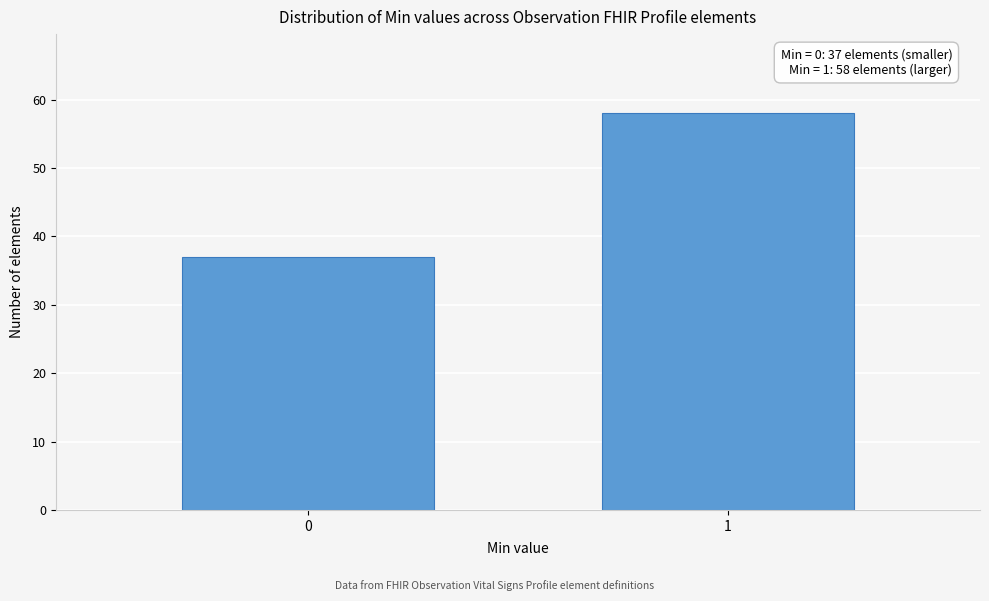

Reading left to right, what are all the values shown in this chart?

37	58